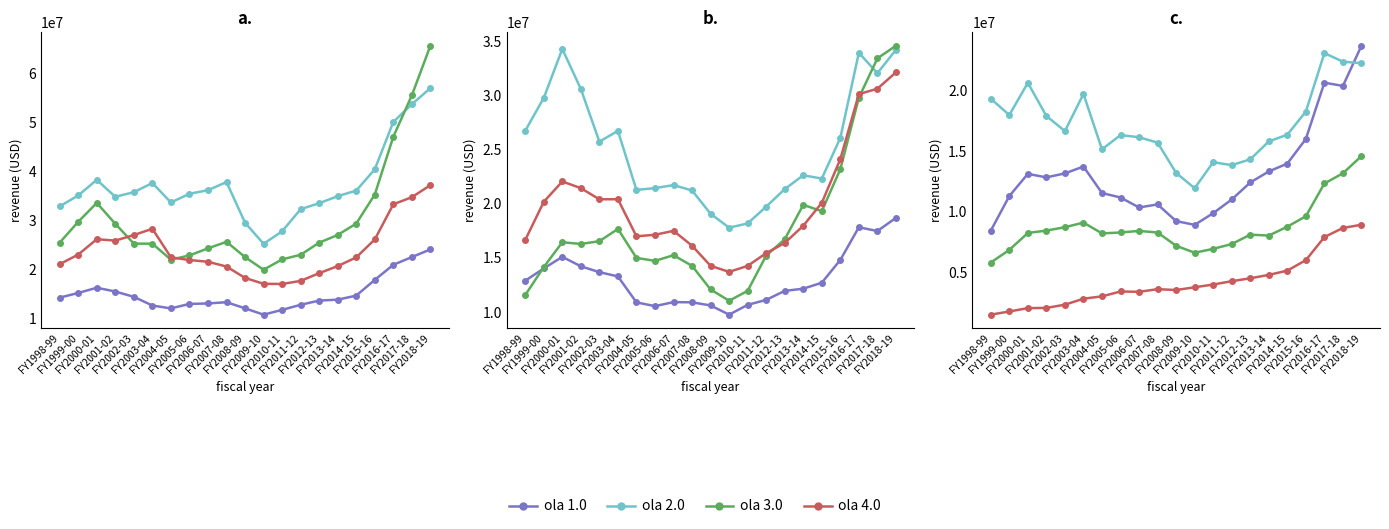

What is the total value across all series at FY2017-18?

64665939.8